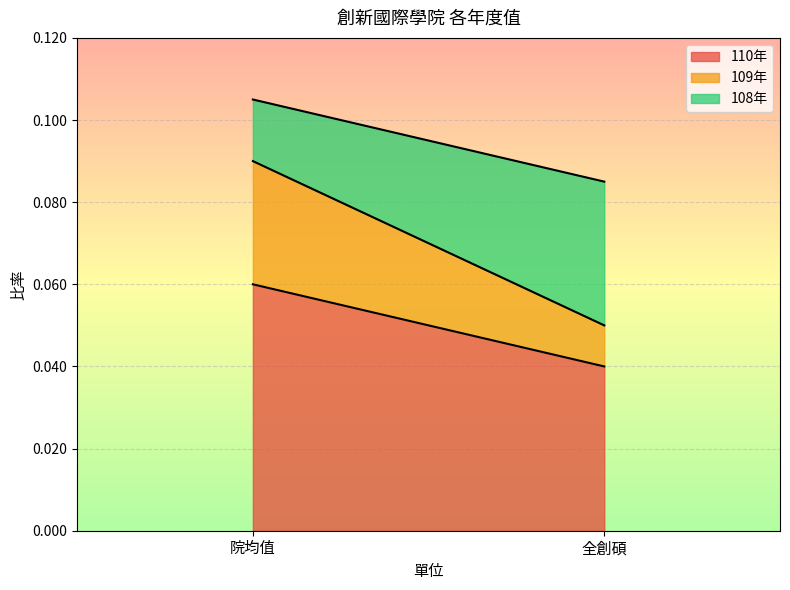

What is the label of the 1st point from the right?

全創碩